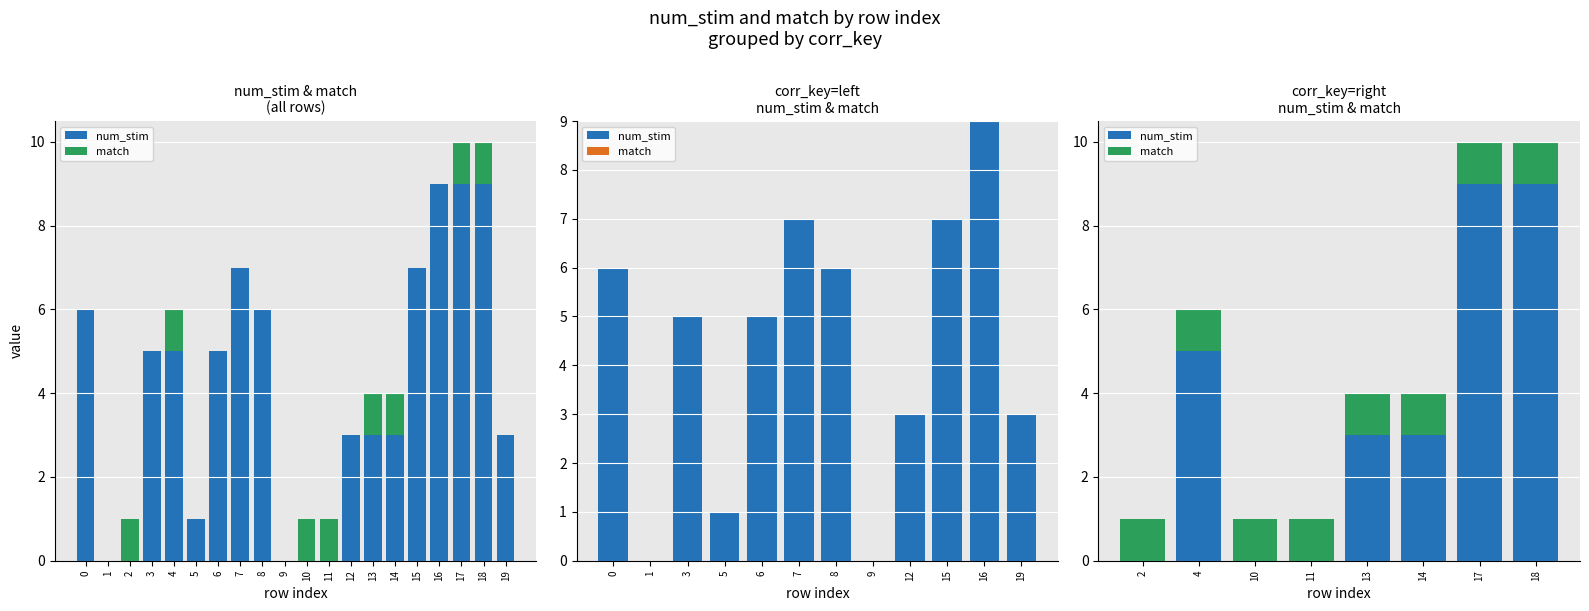

What is the value of the num_stim bar at the 8th from the left?

9